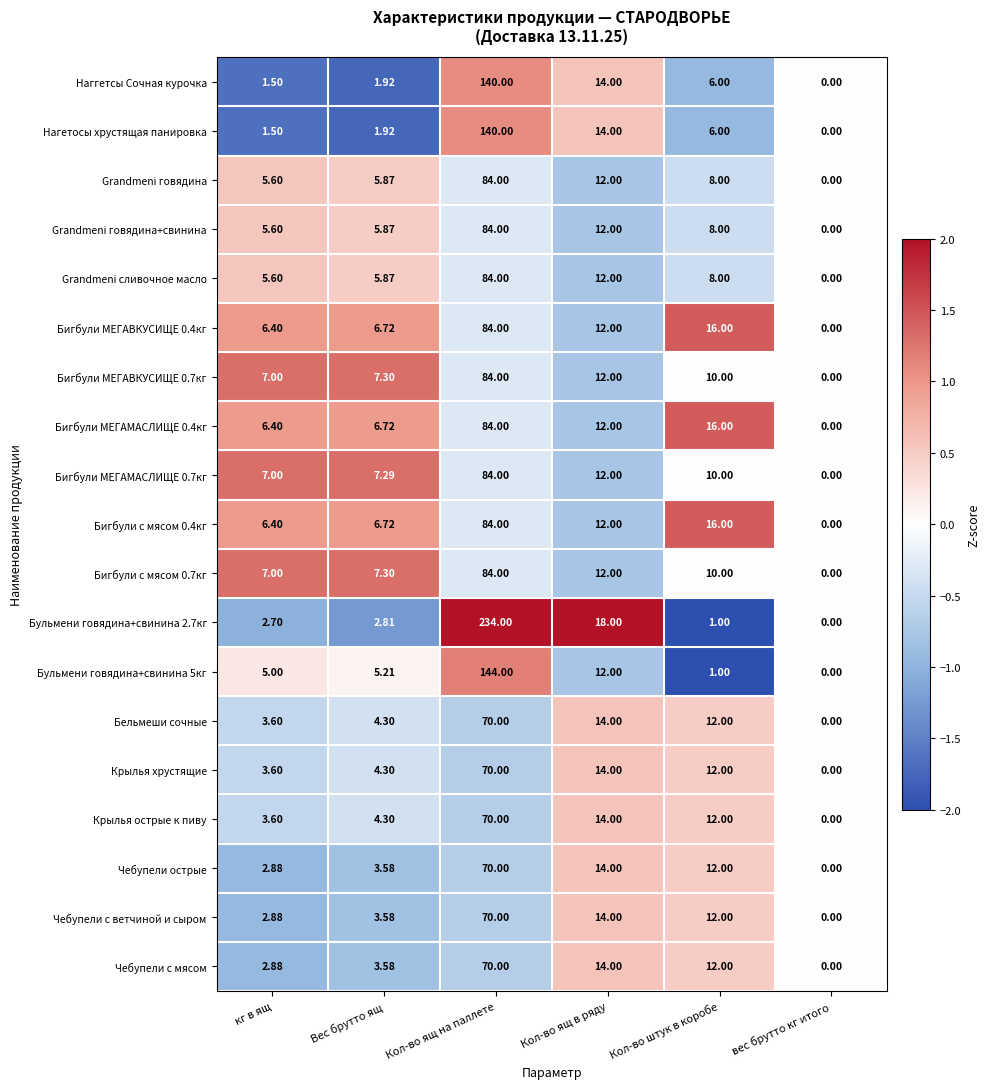

Which series has the widest spread of values?

Бульмени говядина+свинина 2.7кг